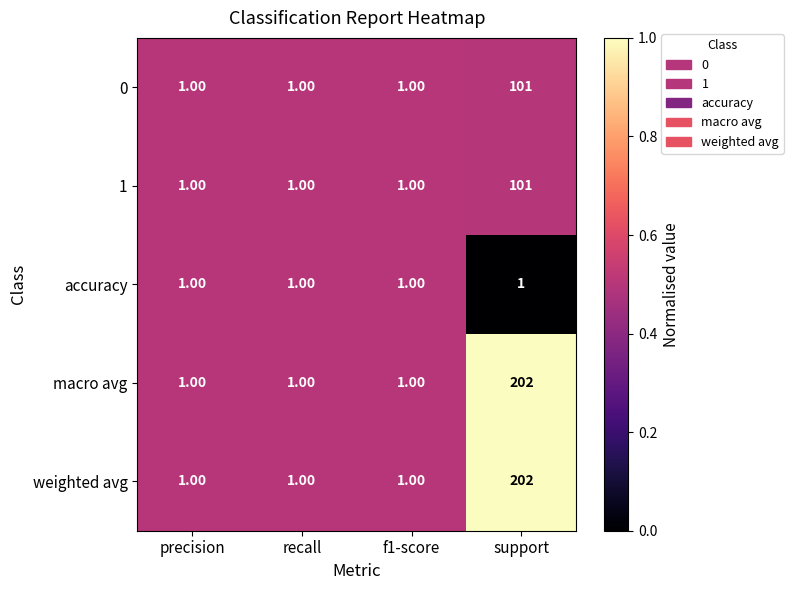

Is the value of macro avg at f1-score greater than the value of 1 at support?

No